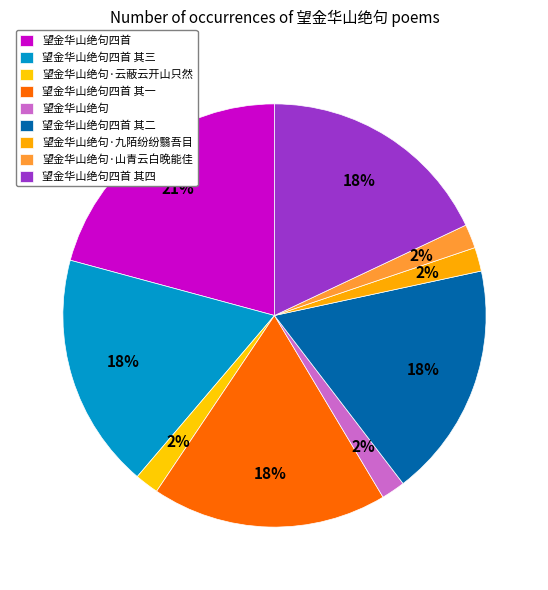

How many segments does this pie chart have?

9